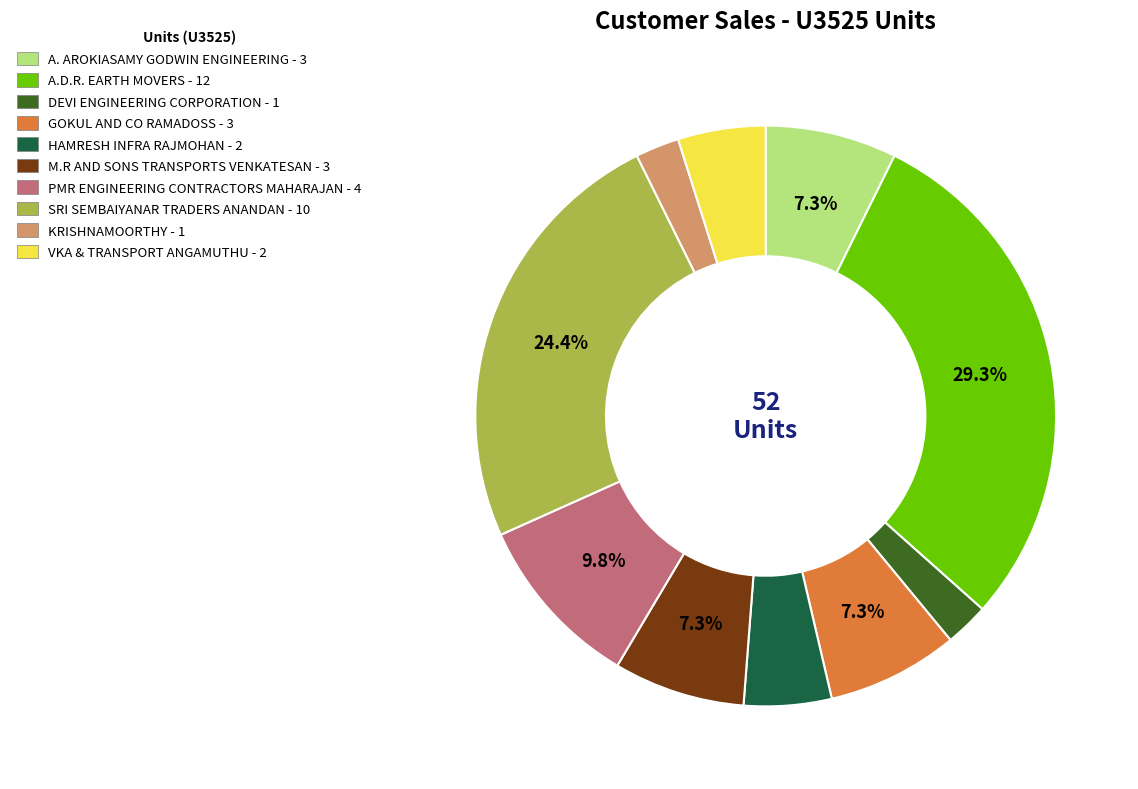

To the nearest percent, what portion does DEVI ENGINEERING CORPORATION represent?

2%